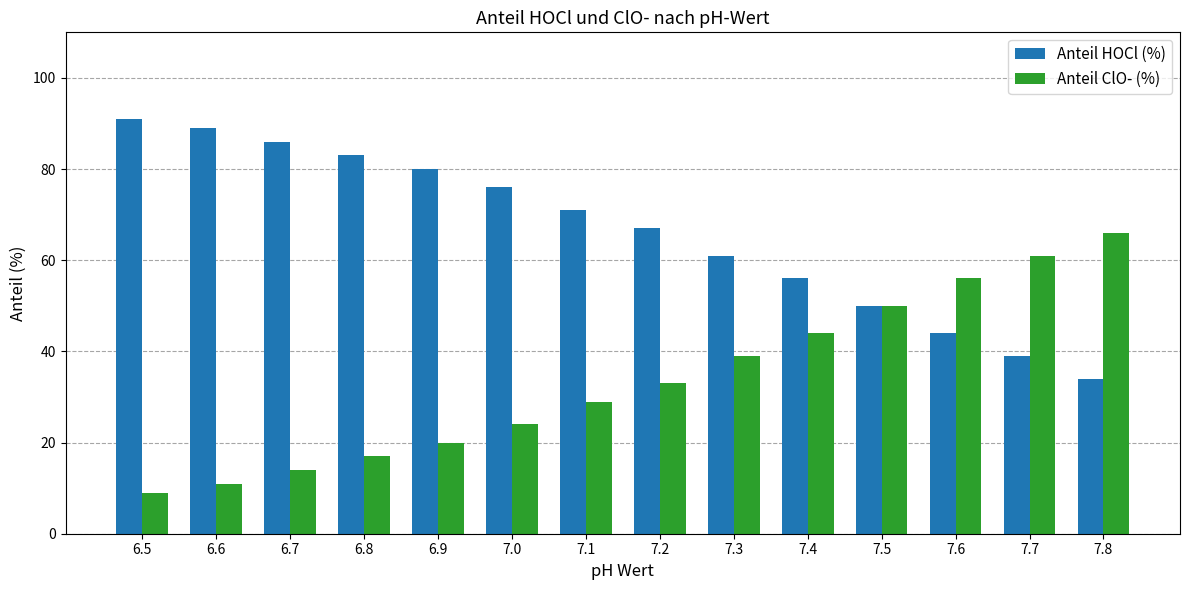

What is the total value across all series at 7.5?

100